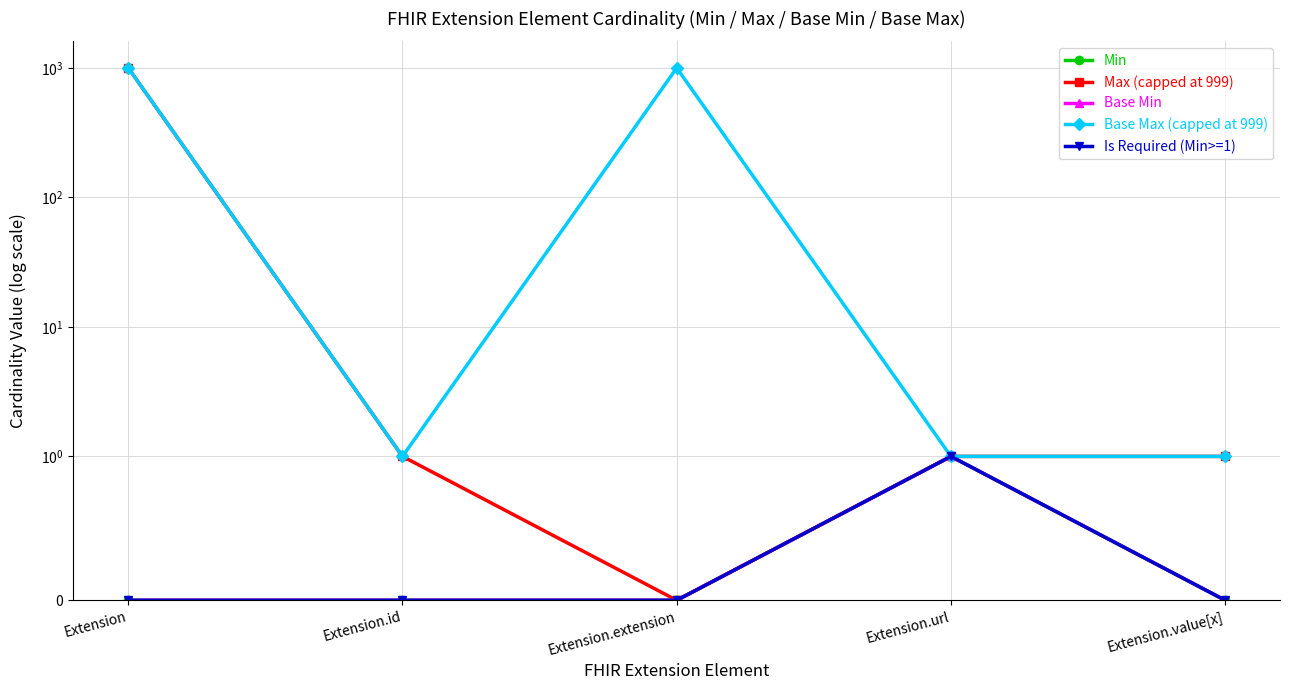

The Min series shows 0 at Extension.value[x]. True or false?

False